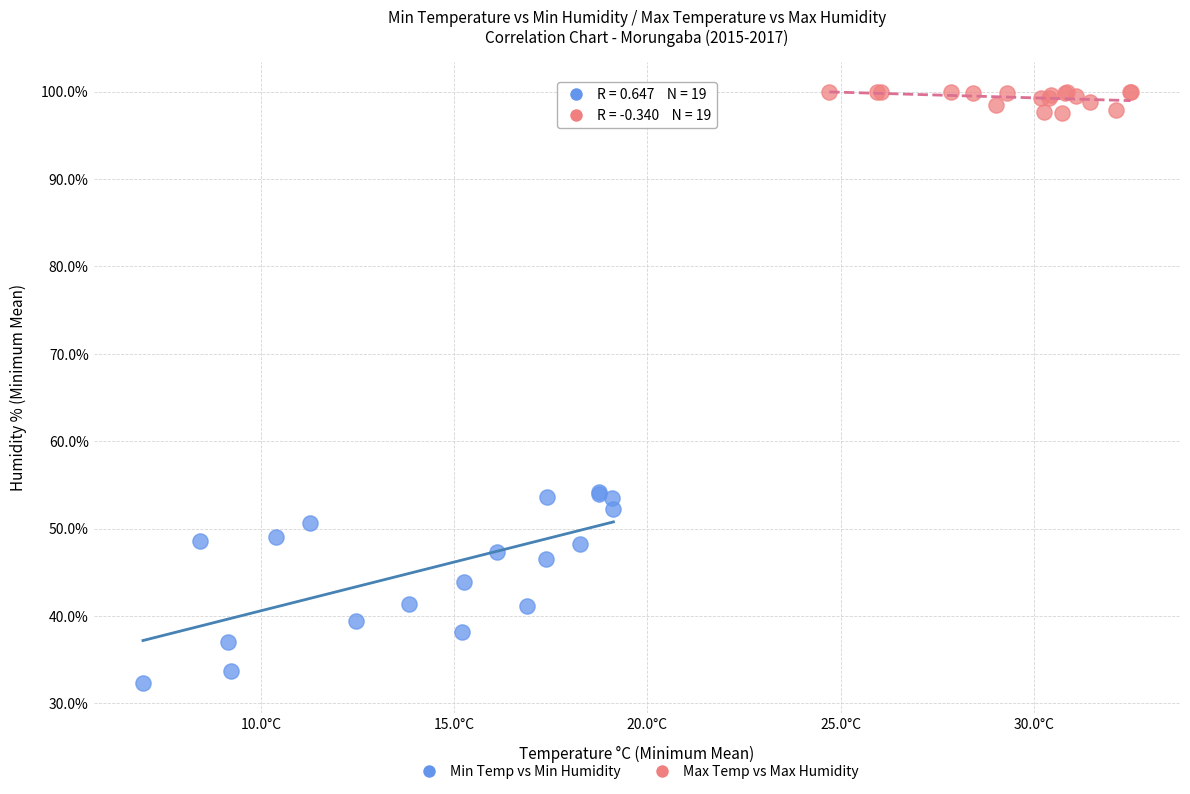

Which series has the widest spread of Y values?

Min Temp vs Min Humidity